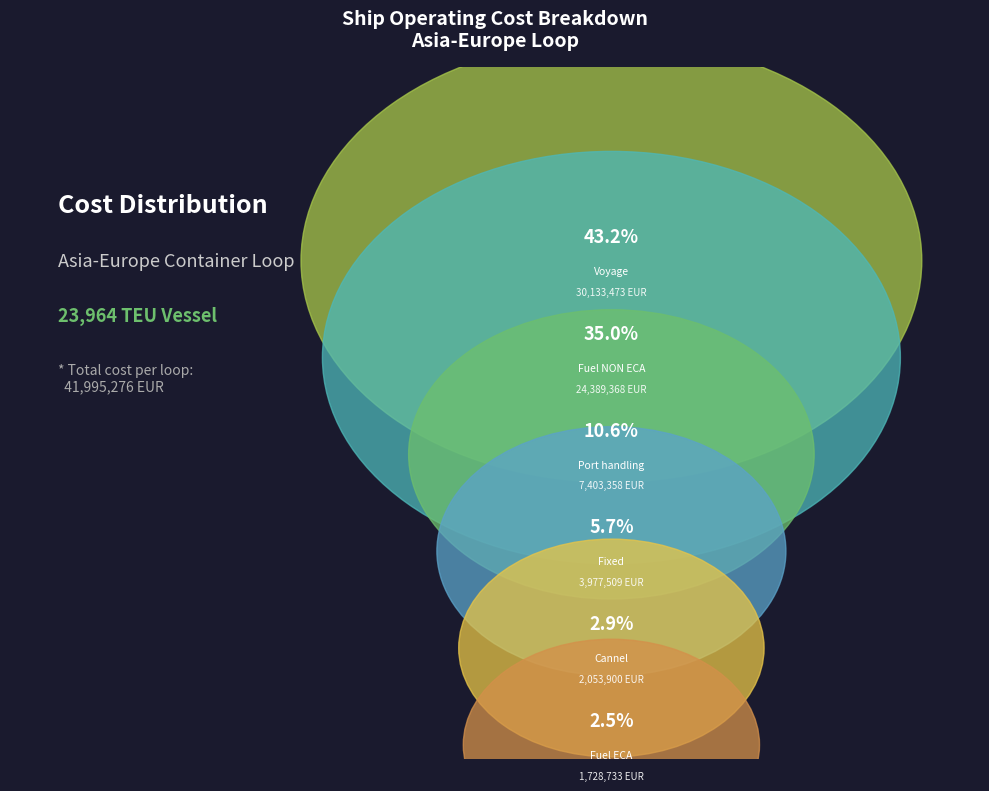

Does any single category account for the majority?

No